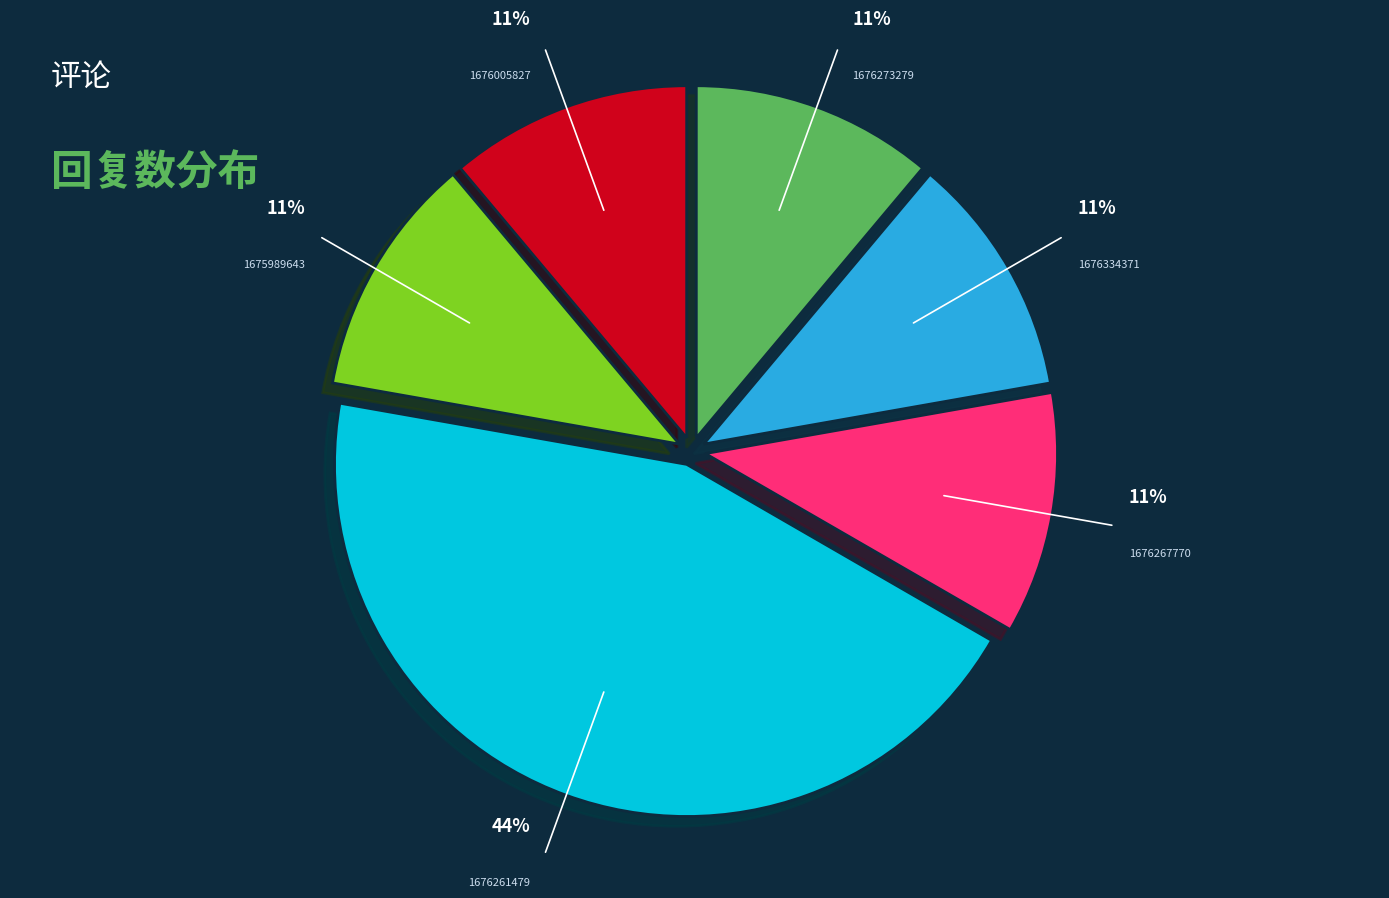

Is it true that 1676005827 is 11% of the pie?

True